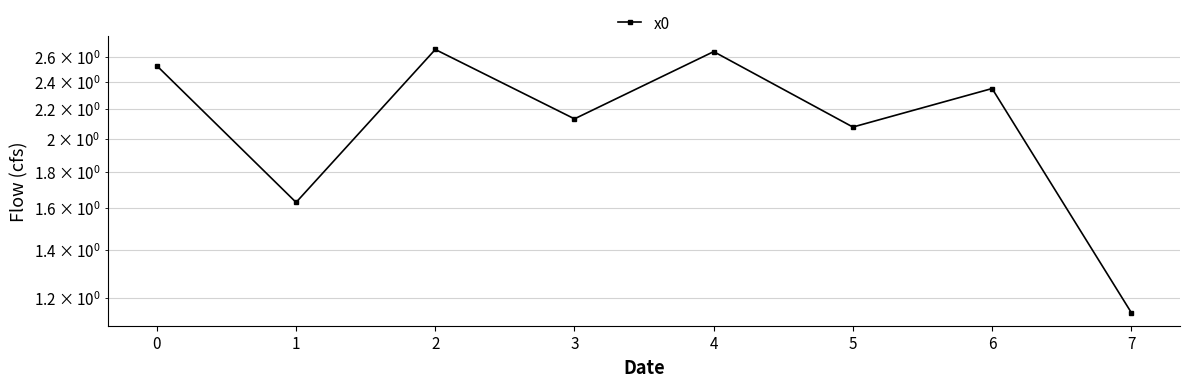

How many data points does each series have?

8